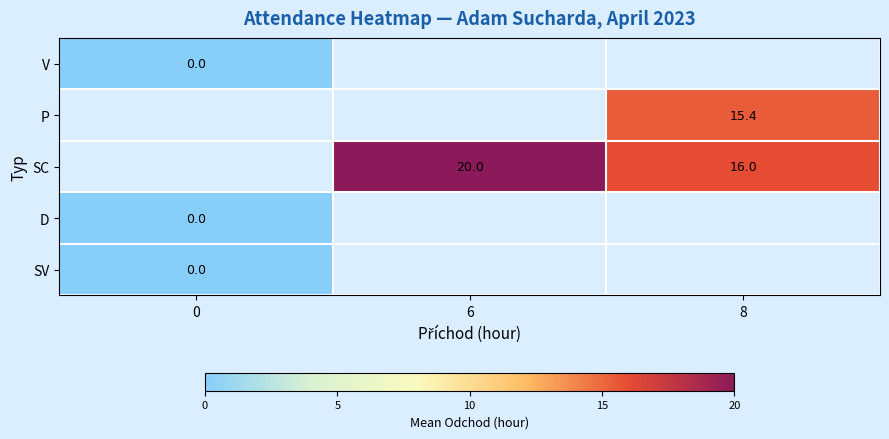

The value of P at 8 is 5.9. True or false?

False